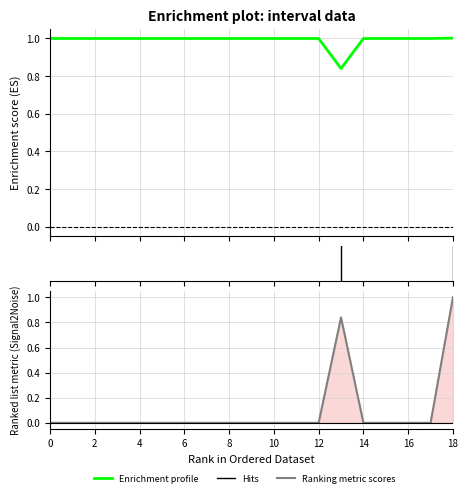

What is the value of the Zmax point at the 17th from the left?

1.0